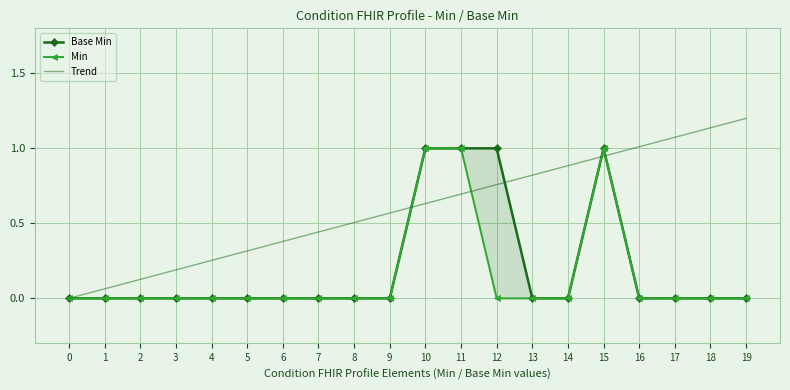

At which category is the sum across all series the highest?

15